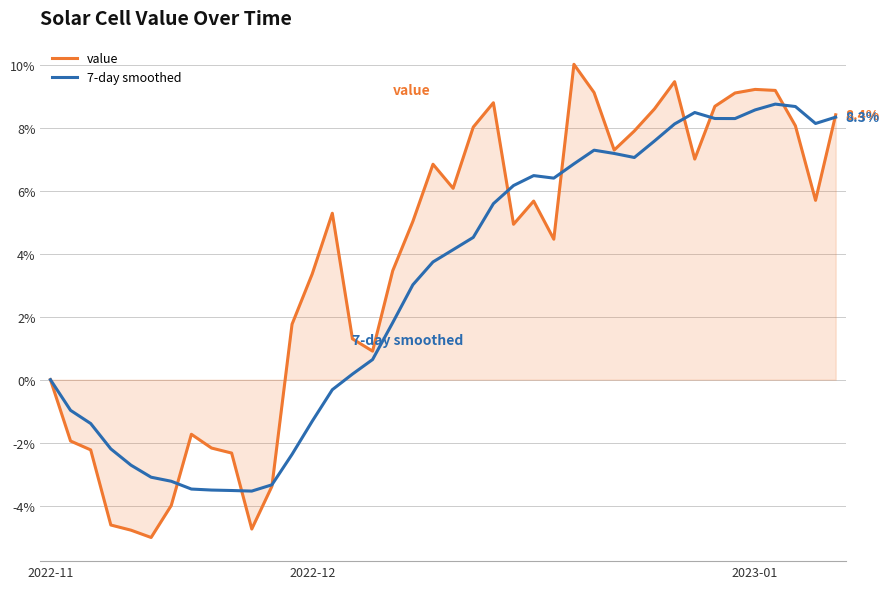

Which series has the largest total across all categories?

value